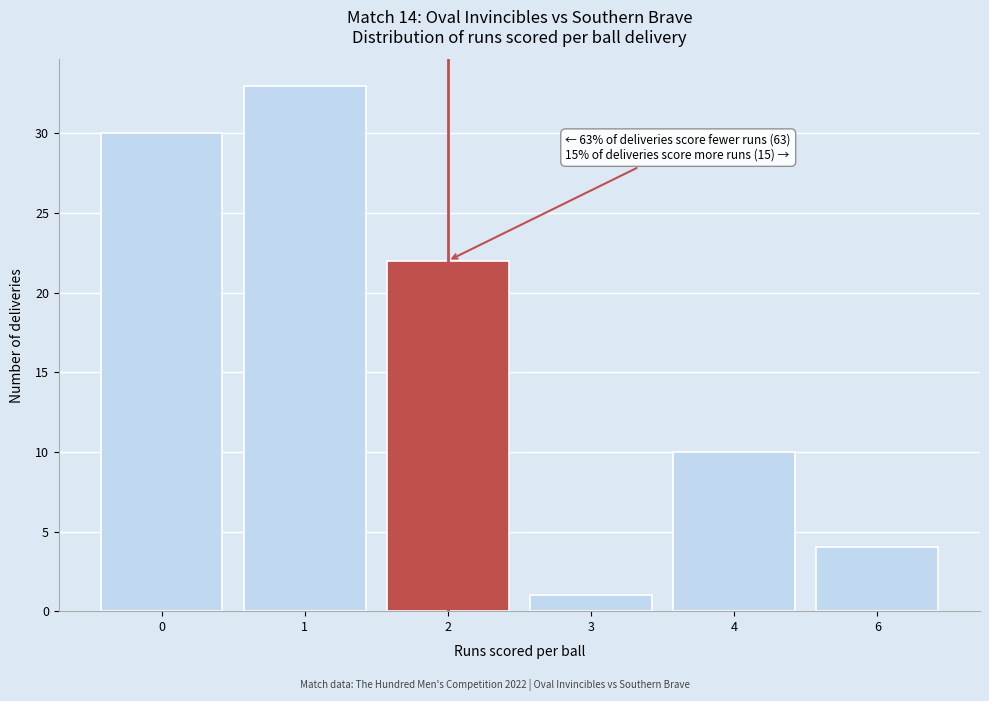

Reading left to right, list all the values displayed in this chart.

0=30	1=33	2=22	3=1	4=10	6=4